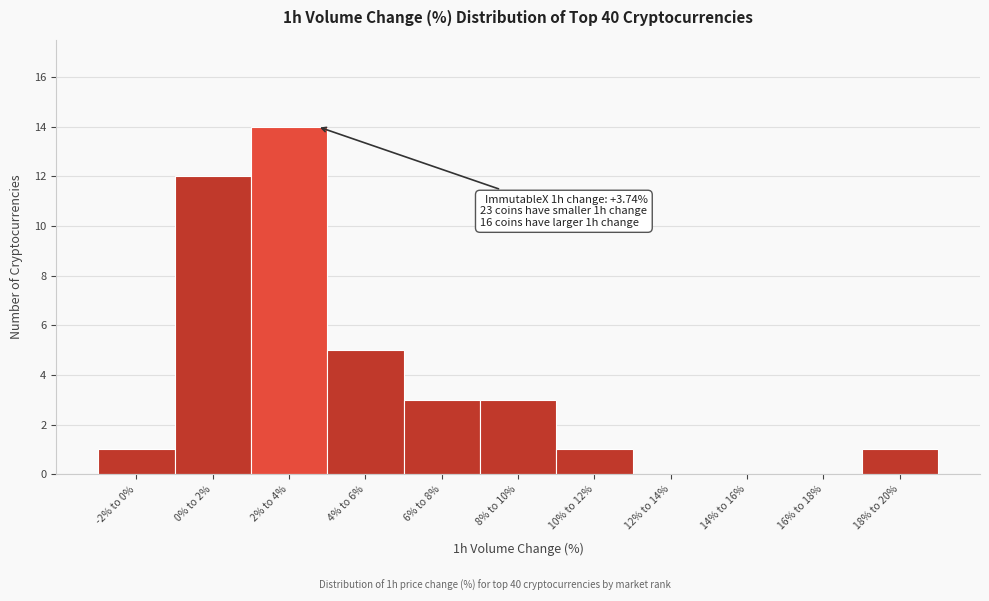

Reading left to right, list all the values displayed in this chart.

-2% to 0%=1	0% to 2%=12	2% to 4%=14	4% to 6%=5	6% to 8%=3	8% to 10%=3	10% to 12%=1	12% to 14%=0	14% to 16%=0	16% to 18%=0	18% to 20%=1